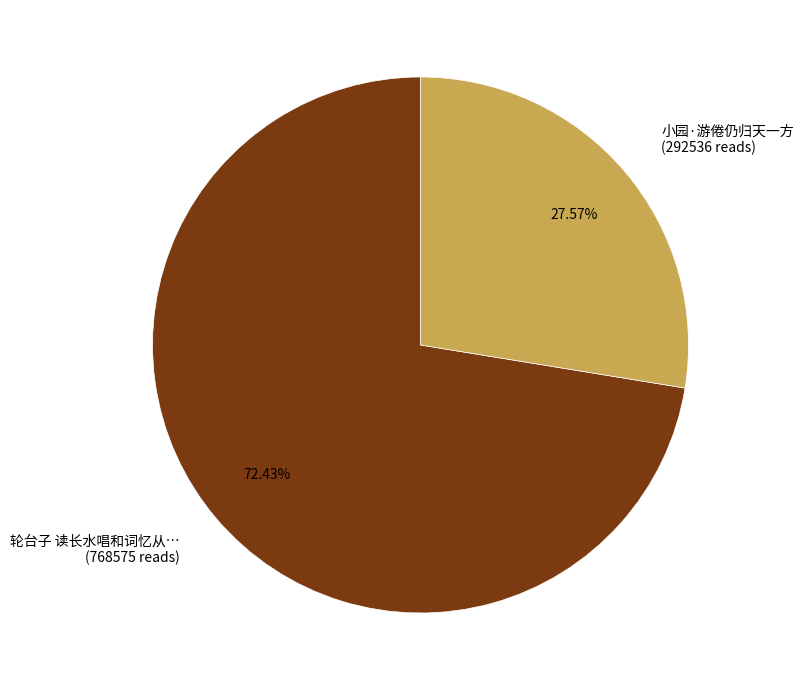

Is the sum of 小园·游倦仍归天一方 (292536 reads) and 轮台子 读长水唱和词忆从… (768575 reads) greater than half?

Yes